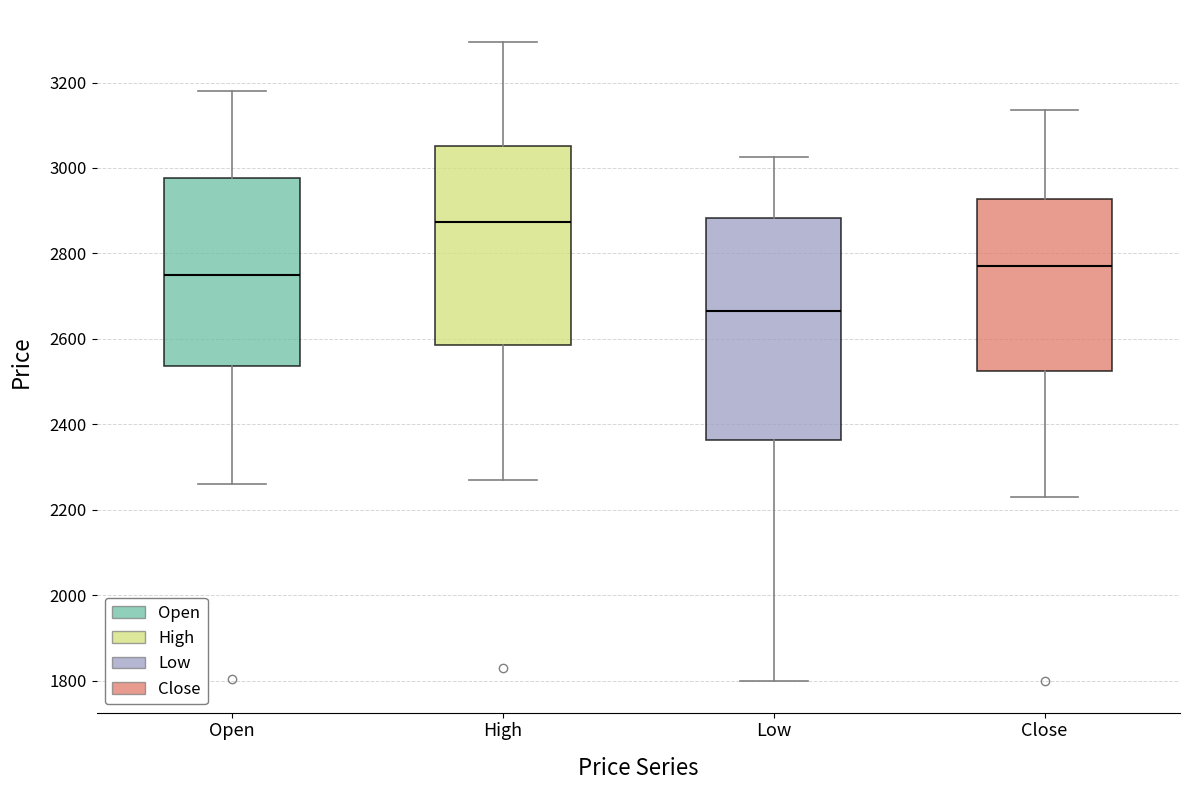

Where is the upper edge of the box for High on the y-axis? The values are not printed on the chart, so give them approximately, as read against the axis.

3060